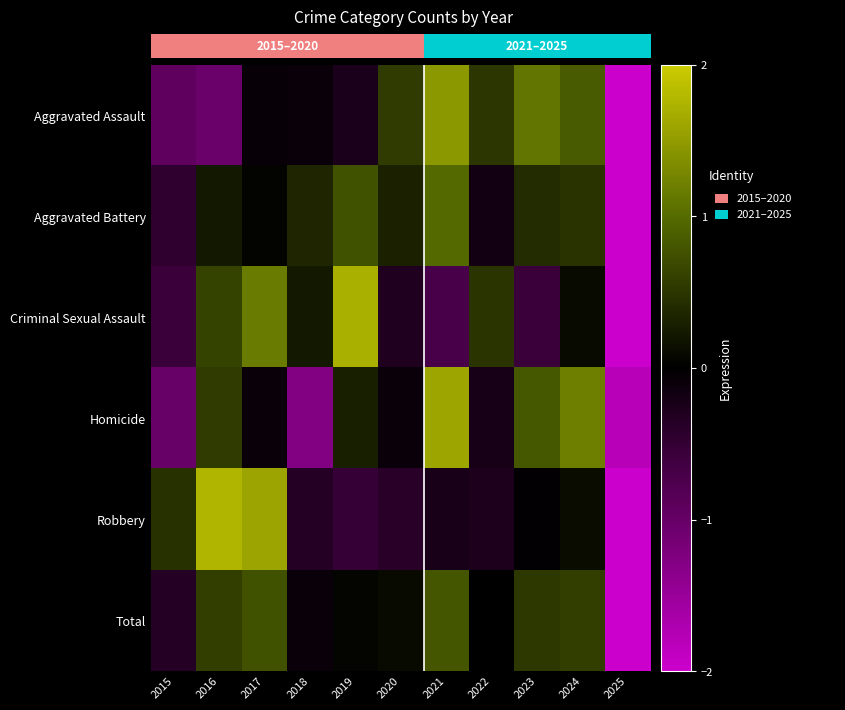

Reading left to right, transcribe all the data shown in this chart.

Aggravated Assault: 2015=-0.9	2016=-1.0	2017=-0.1	2018=-0.1	2019=-0.3	2020=0.6	2021=1.5	2022=0.5	2023=1.1	2024=0.8	2025=-2.1
Aggravated Battery: 2015=-0.5	2016=0.2	2017=0.0	2018=0.4	2019=0.8	2020=0.3	2021=1.0	2022=-0.2	2023=0.4	2024=0.5	2025=-2.9
Criminal Sexual Assault: 2015=-0.6	2016=0.6	2017=1.2	2018=0.2	2019=1.7	2020=-0.3	2021=-0.7	2022=0.5	2023=-0.6	2024=0.1	2025=-2.2
Homicide: 2015=-1.0	2016=0.6	2017=-0.1	2018=-1.3	2019=0.3	2020=-0.1	2021=1.6	2022=-0.2	2023=0.8	2024=1.2	2025=-1.8
Robbery: 2015=0.5	2016=1.8	2017=1.6	2018=-0.3	2019=-0.5	2020=-0.4	2021=-0.2	2022=-0.3	2023=-0.0	2024=0.1	2025=-2.1
Total: 2015=-0.4	2016=0.6	2017=0.8	2018=-0.1	2019=0.1	2020=0.1	2021=0.8	2022=-0.0	2023=0.5	2024=0.6	2025=-2.9